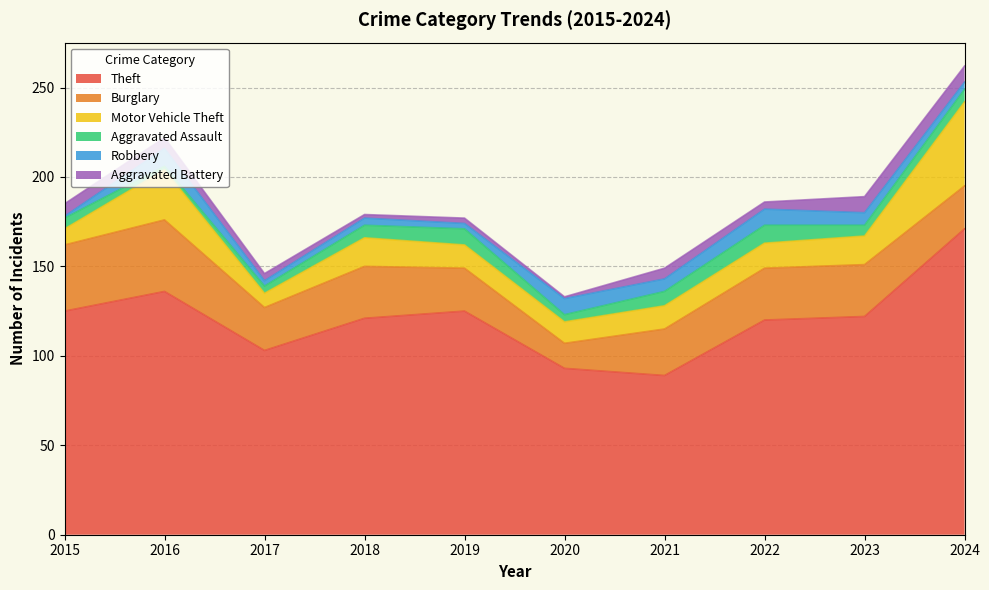

What is the value of the Aggravated Assault point at the 7th from the left?

8